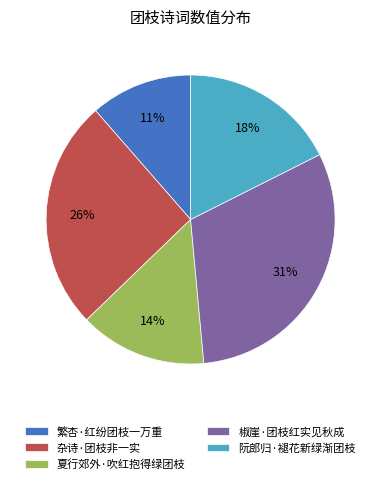

Between 夏行郊外·吹红抱得绿团枝 and 杂诗·团枝非一实, which is larger?

杂诗·团枝非一实